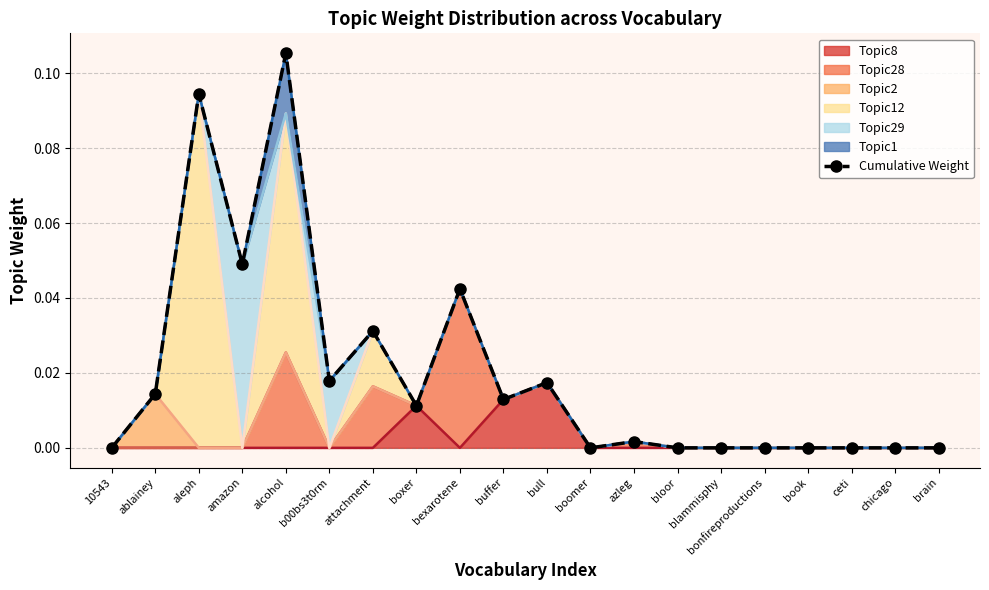

What is the greatest value displayed?

0.1